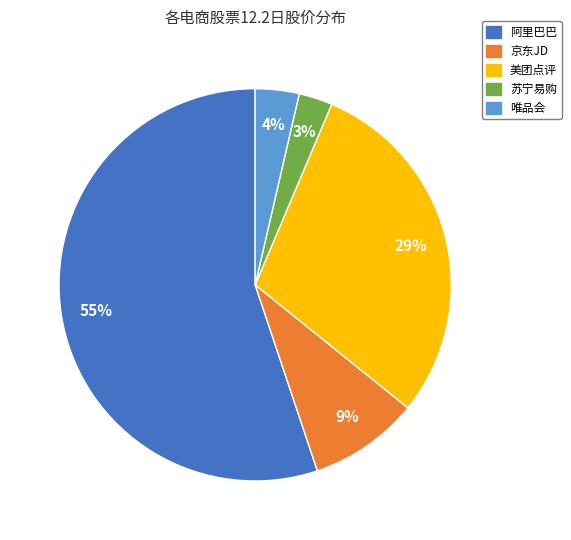

Does 阿里巴巴 account for over 50% of the chart?

Yes